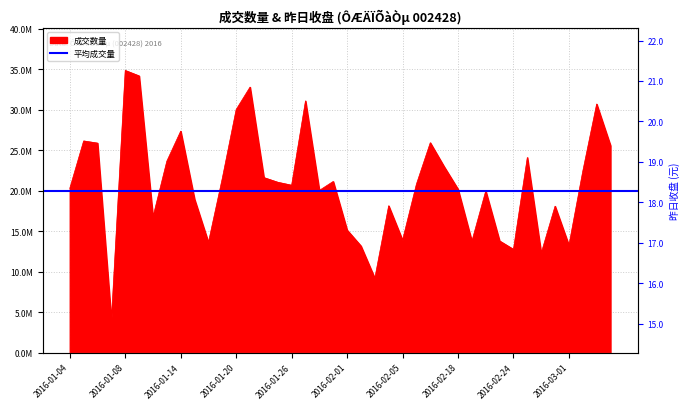

At which category does the chart reach its peak across all series?

2016-01-08